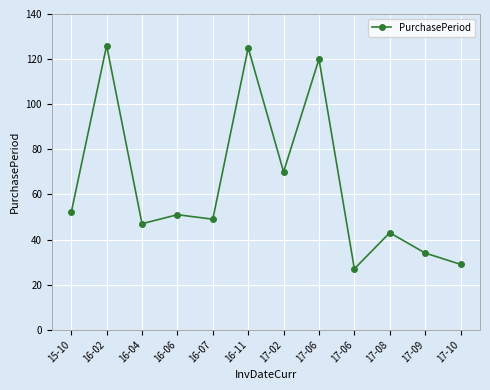

How many values are below 51?

6